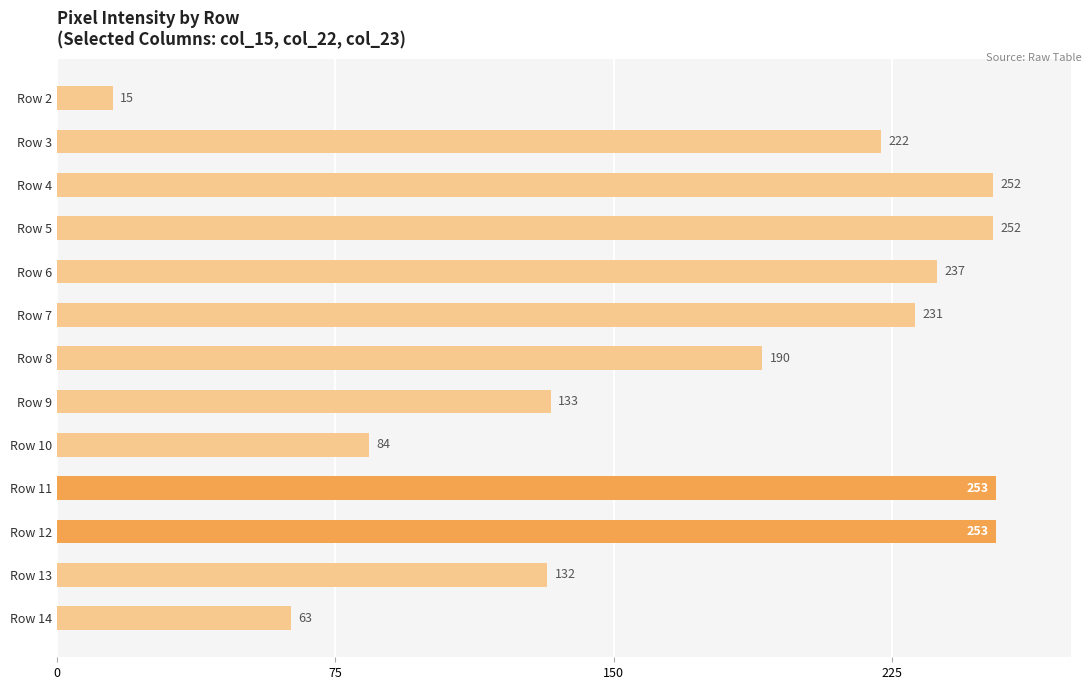

What is the value of the 2nd bar from the top?

222